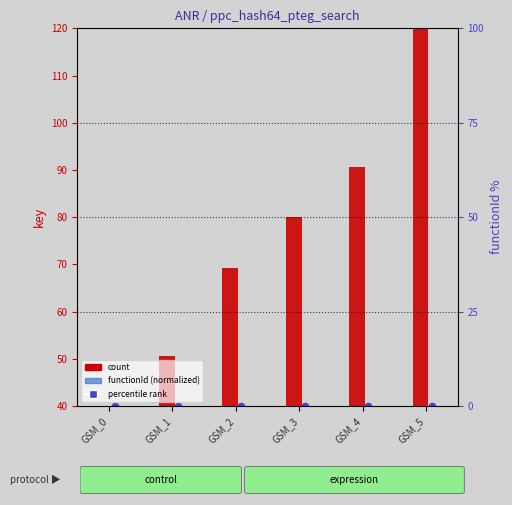

Which series contains the highest Y value?

count